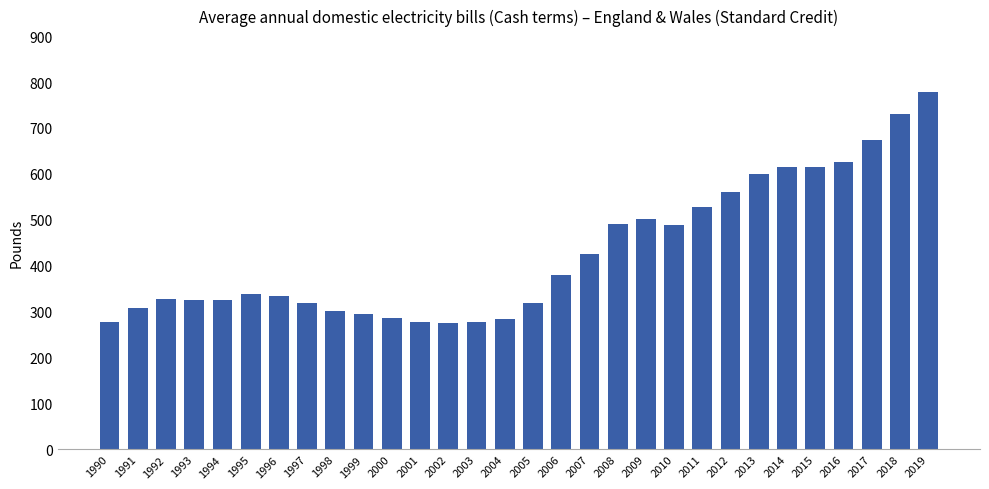

Where is the data nearest to the value 527?

2011